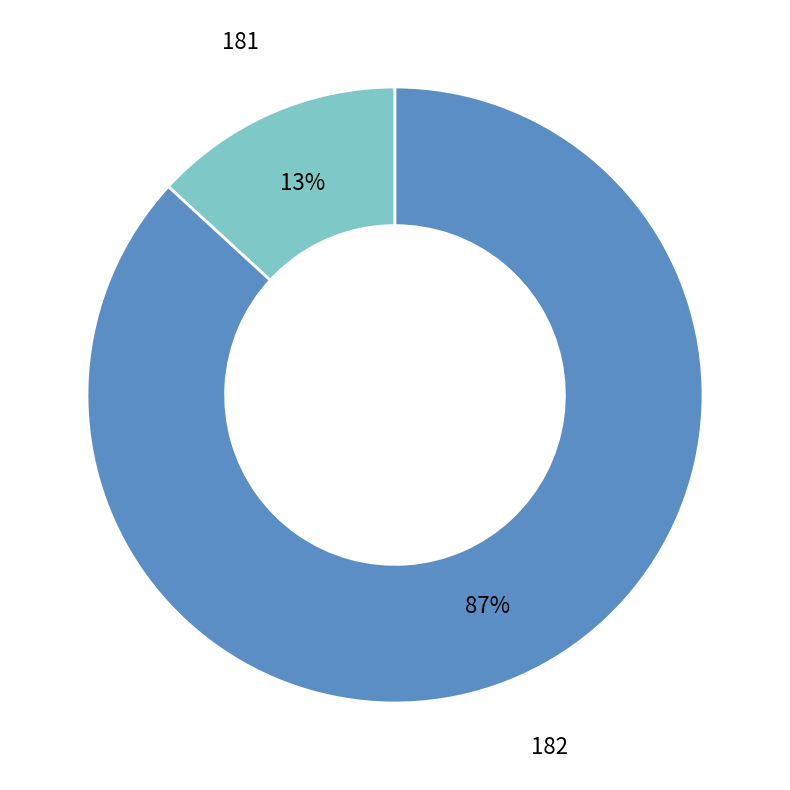

To the nearest percent, what is the combined percentage of 181 and 182?

100%